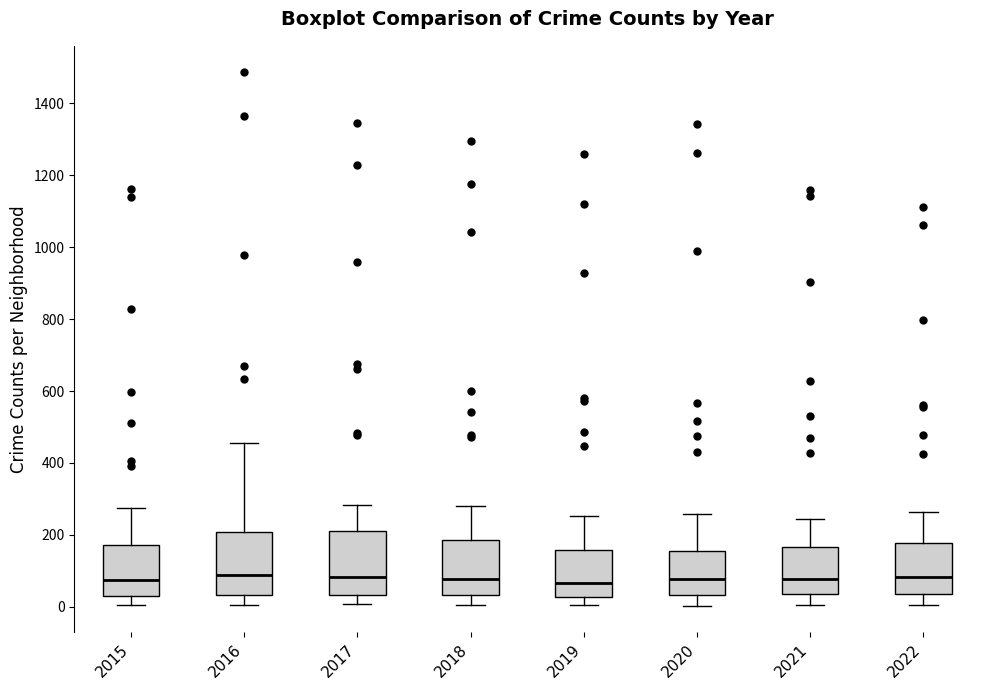

Reading left to right, transcribe this box plot: for each box, give where its median line is, the range the box spans, and where its two whiskers end, as read against the y-axis. The values are not printed on the chart, so give them approximately, as read against the axis.

2015: median 80, box 40 to 180, whiskers 0 to 280
2016: median 80, box 40 to 200, whiskers 0 to 460
2017: median 80, box 40 to 220, whiskers 0 to 280
2018: median 80, box 40 to 180, whiskers 0 to 280
2019: median 60, box 20 to 160, whiskers 0 to 260
2020: median 80, box 40 to 160, whiskers 0 to 260
2021: median 80, box 40 to 160, whiskers 0 to 240
2022: median 80, box 40 to 180, whiskers 0 to 260